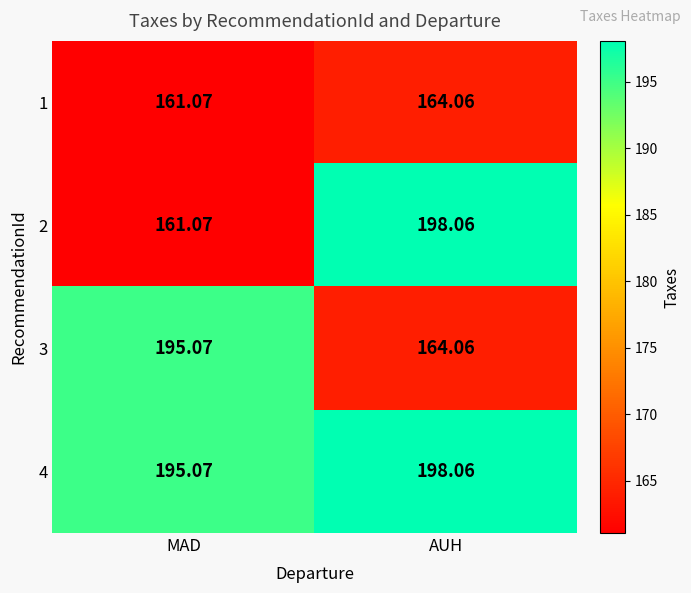

At which label does 4 first exceed 198?

AUH